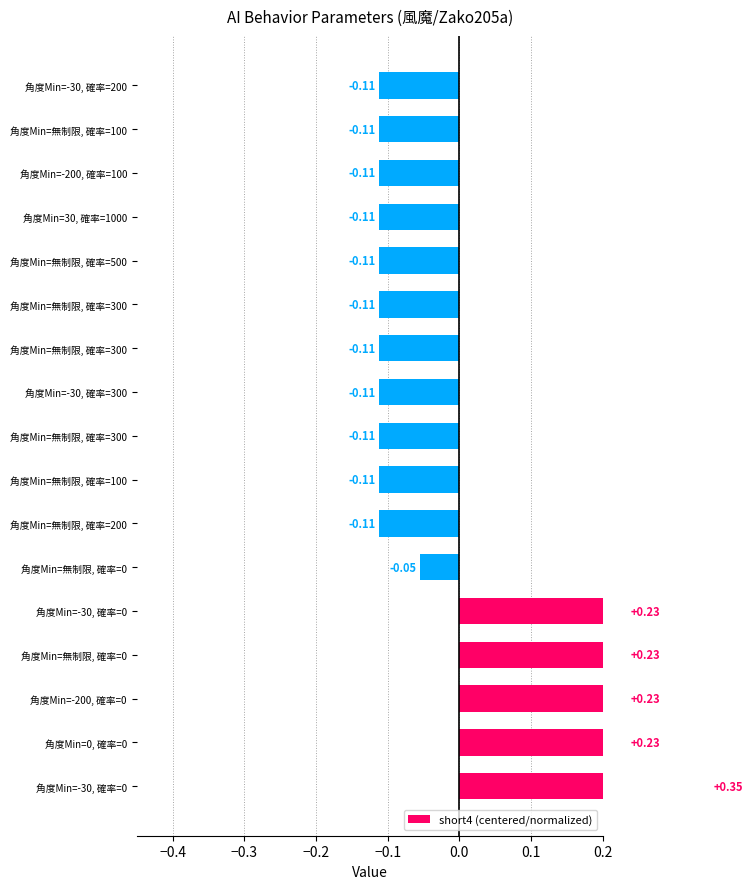

What is the difference between the second highest and minimum values?

0.3